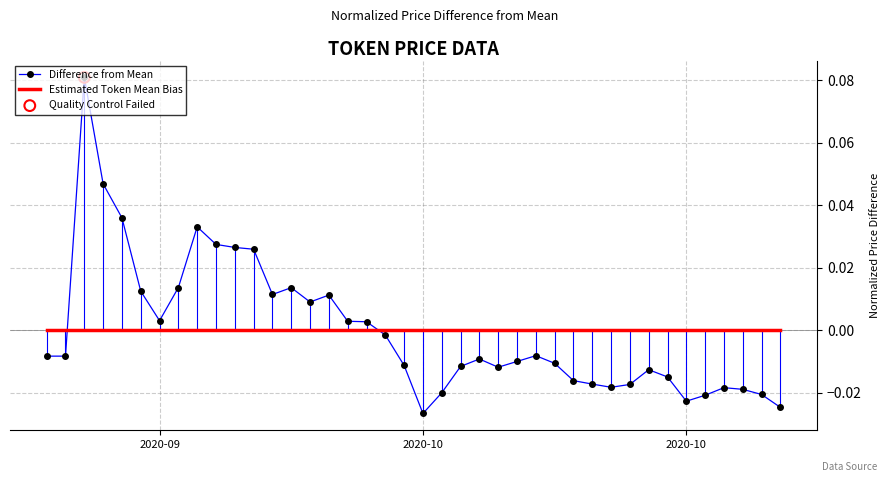

Which series has the widest spread of values?

Difference from Mean